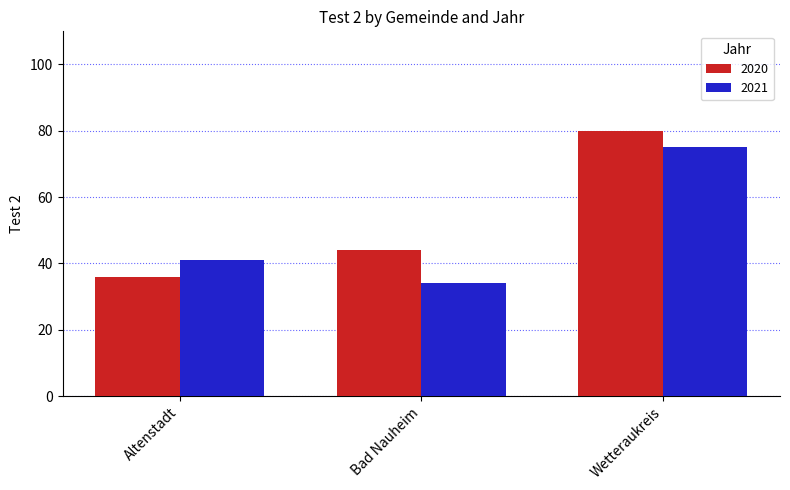

What is the average value of the 2021 series?

50